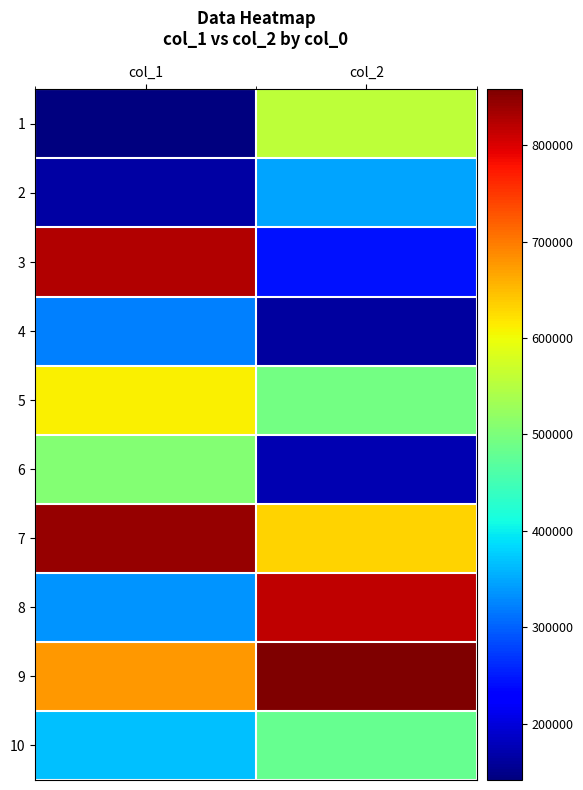

Reading left to right, extract all data points from this chart.

1: col_1=141652.8	col_2=558254.5
2: col_1=166048.4	col_2=346997.7
3: col_1=826333.8	col_2=243227.5
4: col_1=321627.9	col_2=162687.5
5: col_1=611283.3	col_2=493603.6
6: col_1=506494.5	col_2=174242.0
7: col_1=841224.8	col_2=633284.9
8: col_1=336035.7	col_2=817961.4
9: col_1=676125.2	col_2=857823.0
10: col_1=368167.5	col_2=481883.4